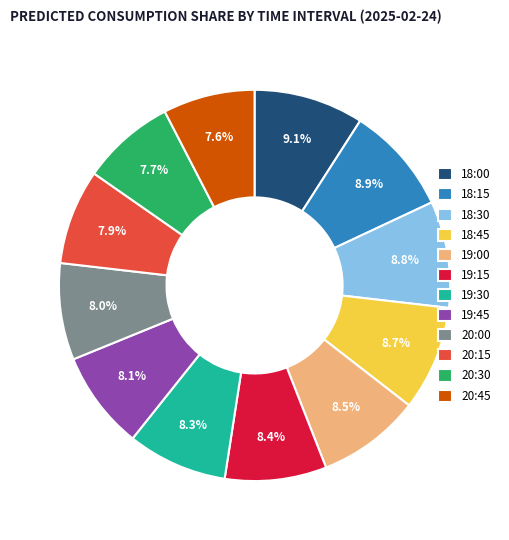

Combined, what portion of the pie is 20:45 and 19:15?

16.0%